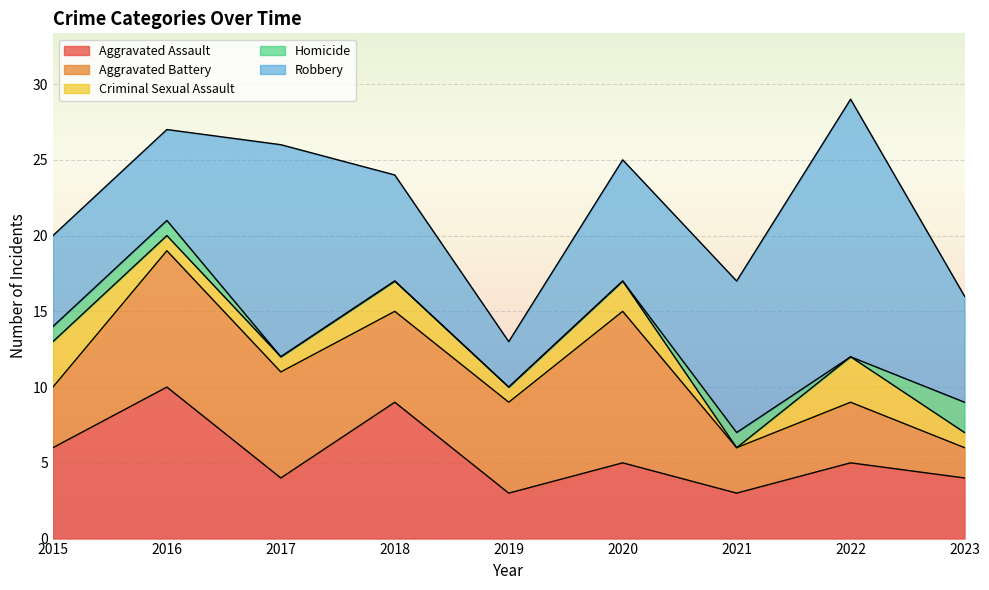

What is the total value across all series at 2019?

13